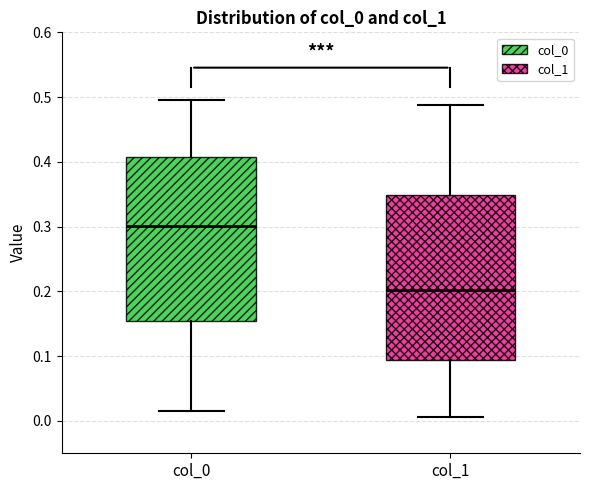

Reading left to right, read every box against the y-axis: the position of its median line, the range the box covers, and the ends of its whiskers. The values are not printed on the chart, so give them approximately, as read against the axis.

col_0: median 0.30, box 0.15 to 0.41, whiskers 0.01 to 0.50
col_1: median 0.20, box 0.09 to 0.35, whiskers 0.01 to 0.49